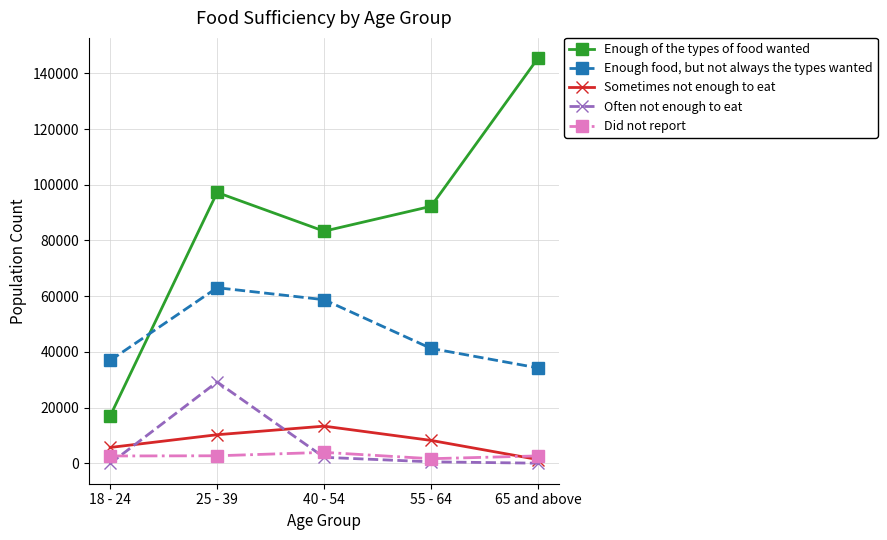

Is the value of Enough food, but not always the types wanted at 55 - 64 greater than the value of Sometimes not enough to eat at 25 - 39?

Yes